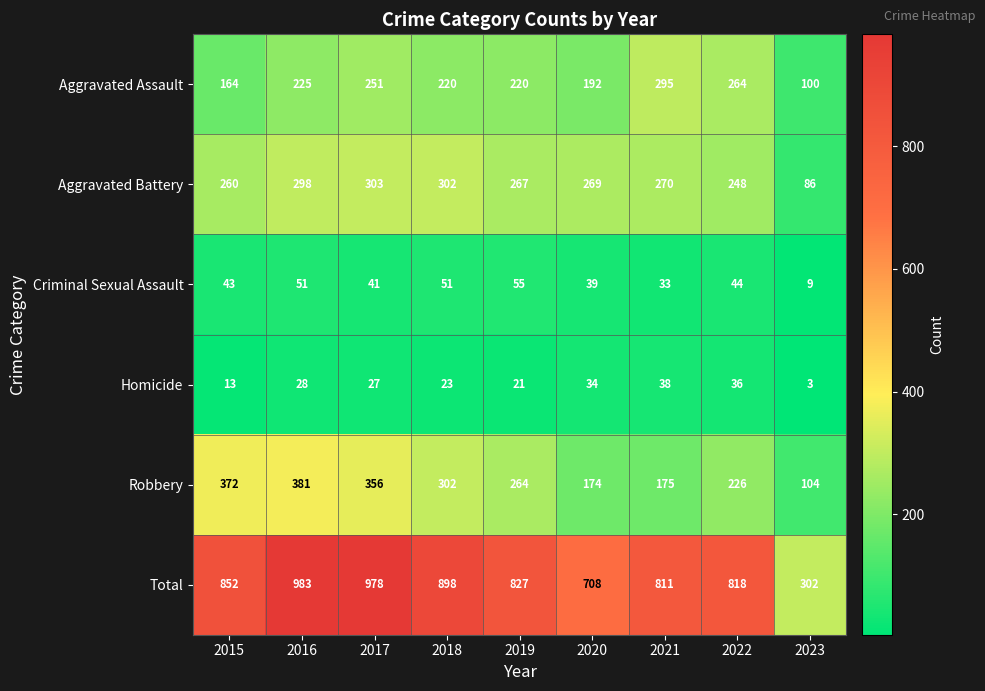

What is the difference between the highest and lowest values at 2017?

951